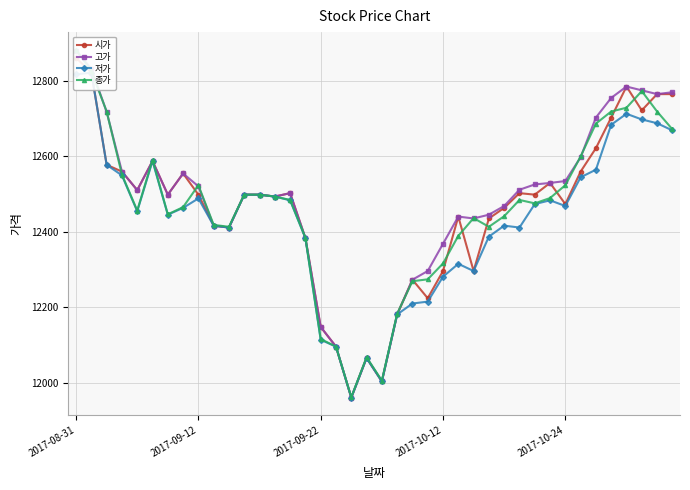

At which label does 시가 first exceed 12498?

2017-08-31